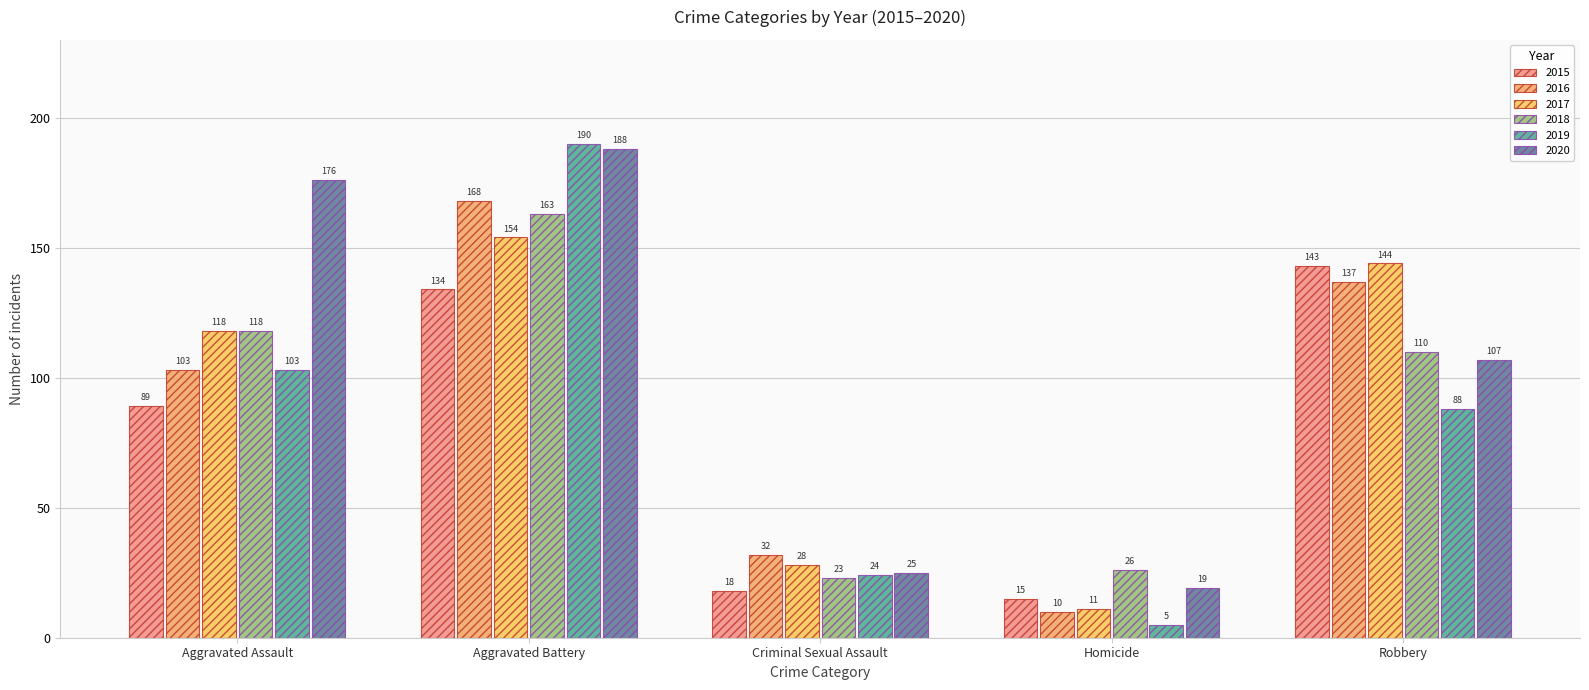

How many values in the 2019 series are below 88?

2